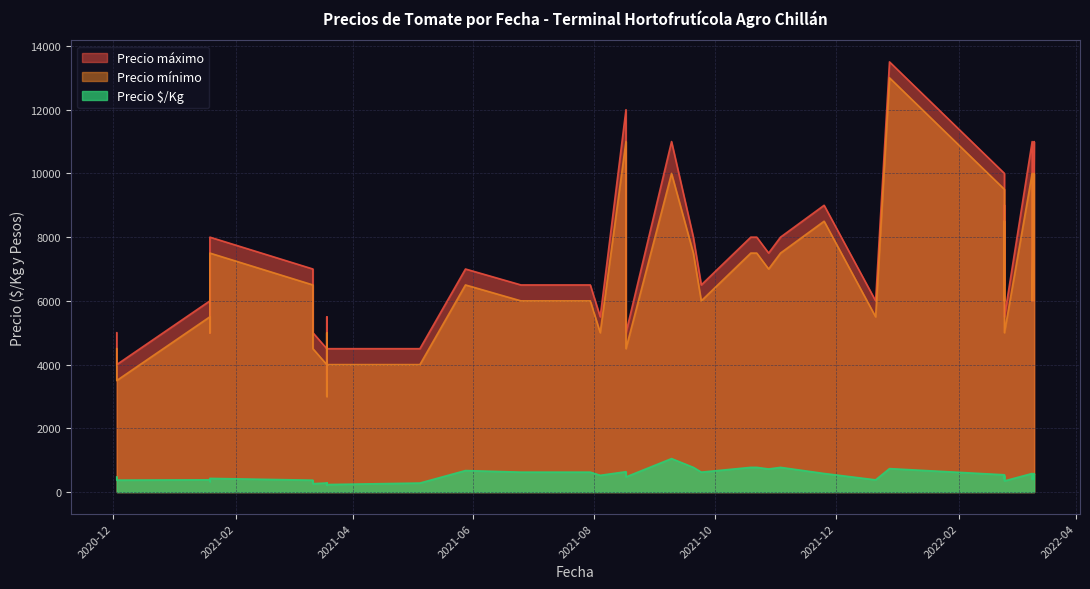

What is the label of the 14th point from the left?

2021-08-17